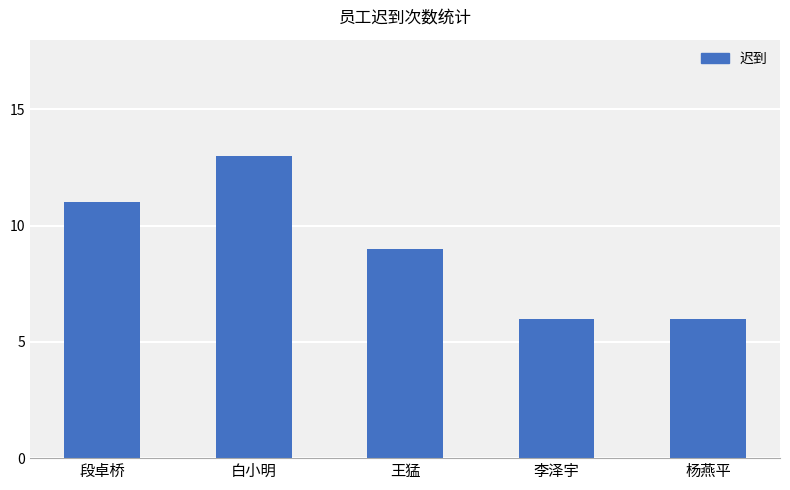

What is the change in value from 段卓桥 to 白小明?

+2